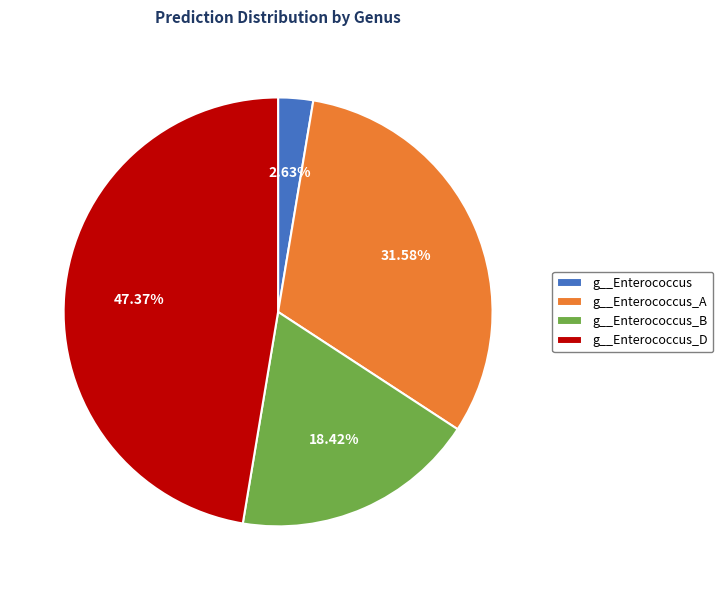

Is there any slice that represents more than half of the pie?

No